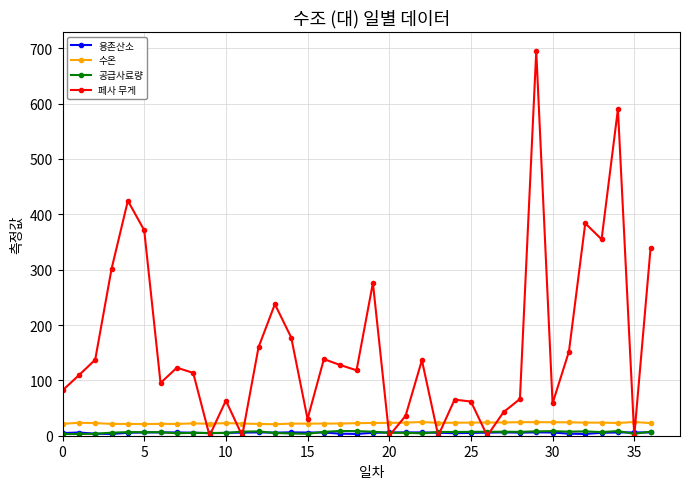

Which series has the largest range (max minus min)?

페사 무게